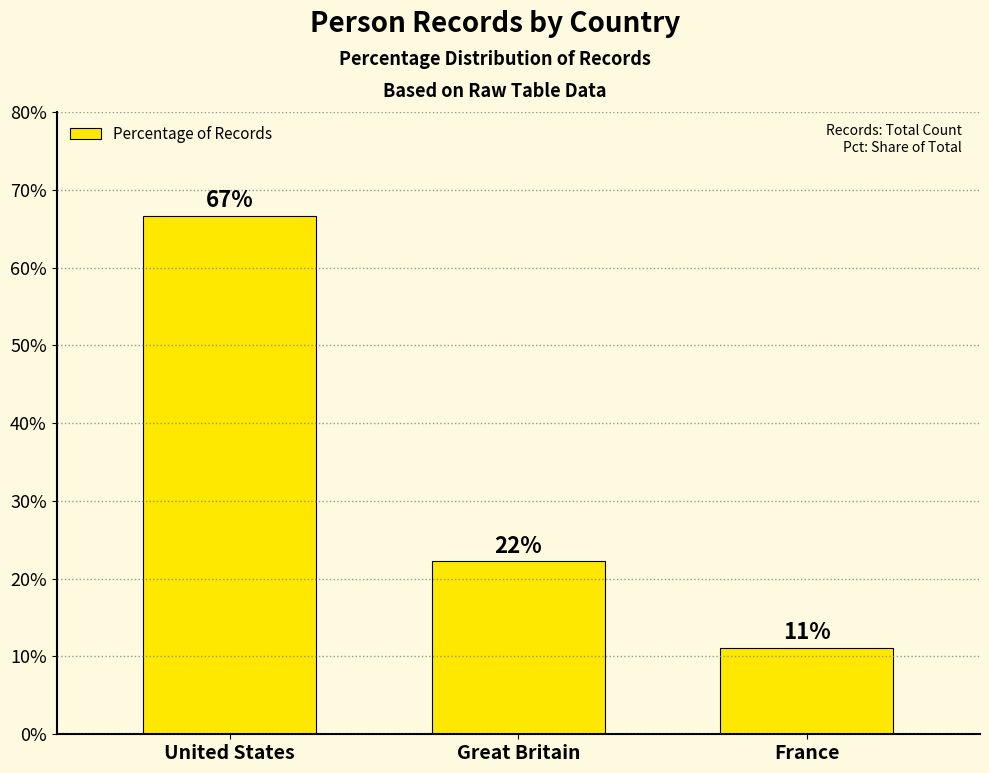

Does the chart contain any negative values?

No